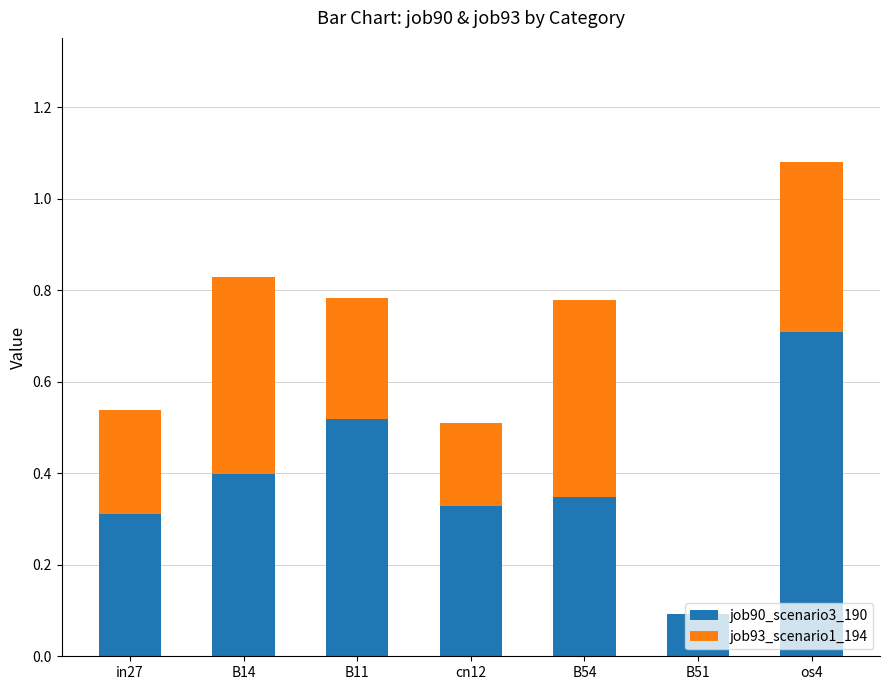

At which category is the sum across all series the highest?

os4